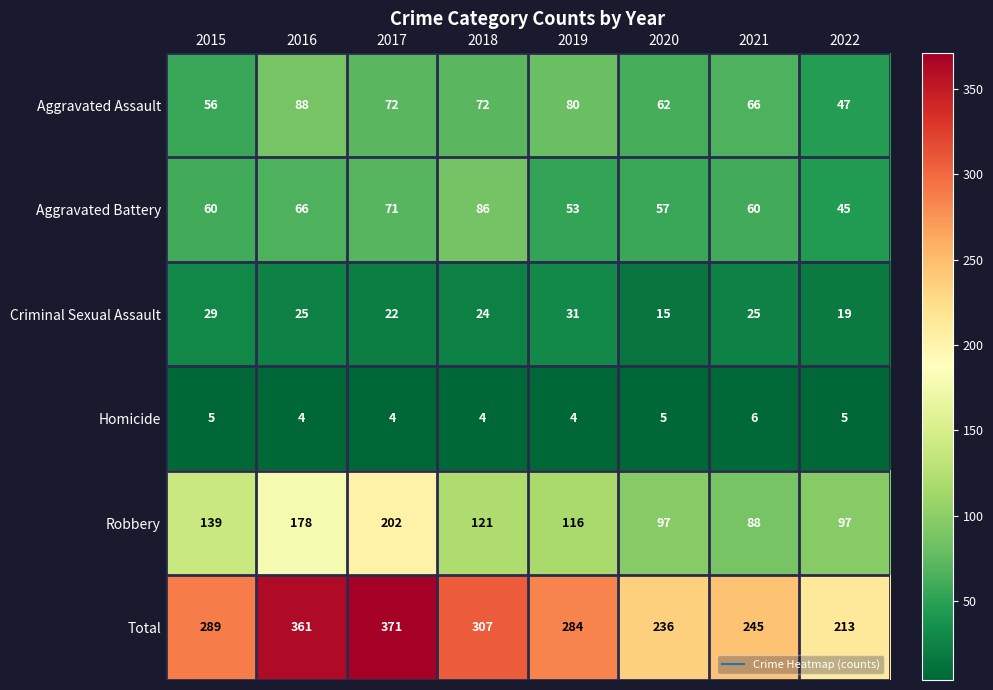

Is the value of Criminal Sexual Assault at 2021 greater than the value of Total at 2020?

No